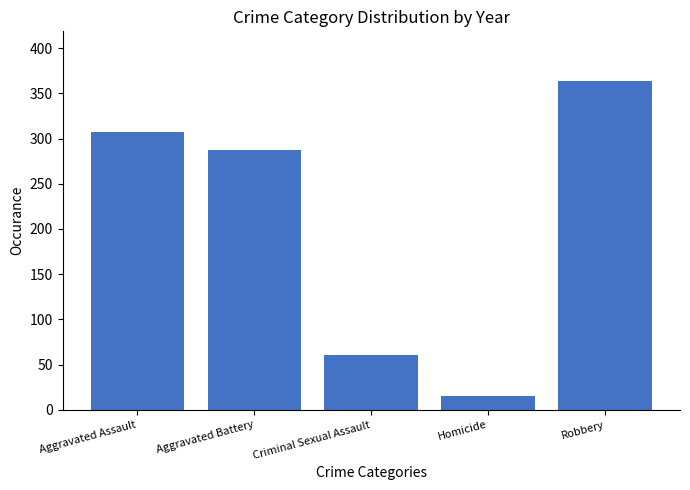

List the labels in order of value, largest first.

Robbery, Aggravated Assault, Aggravated Battery, Criminal Sexual Assault, Homicide